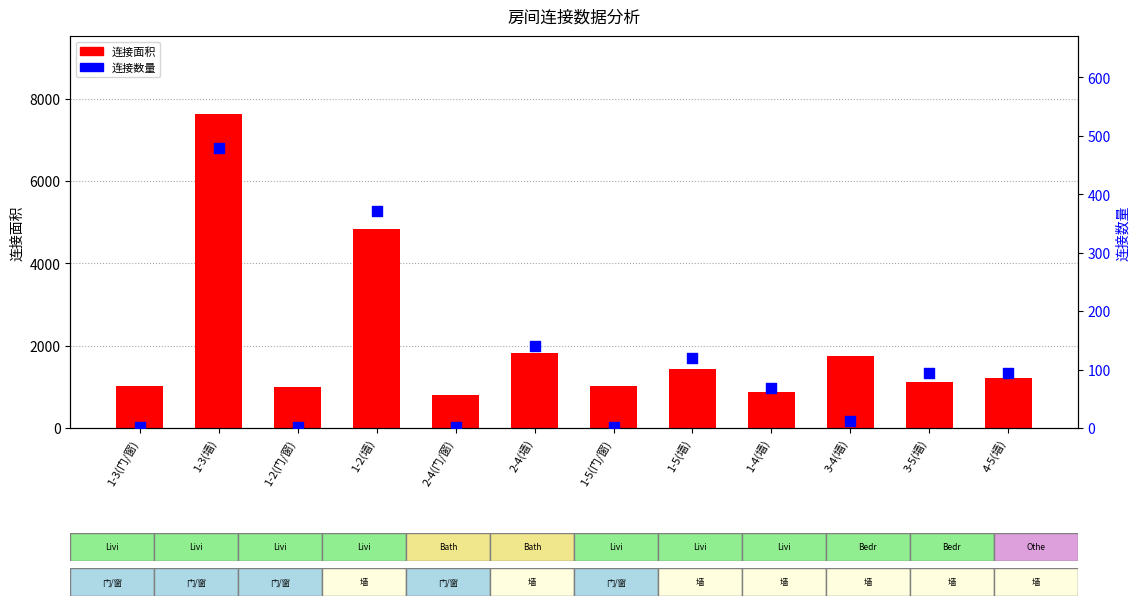

Which series has the largest total across all categories?

连接面积